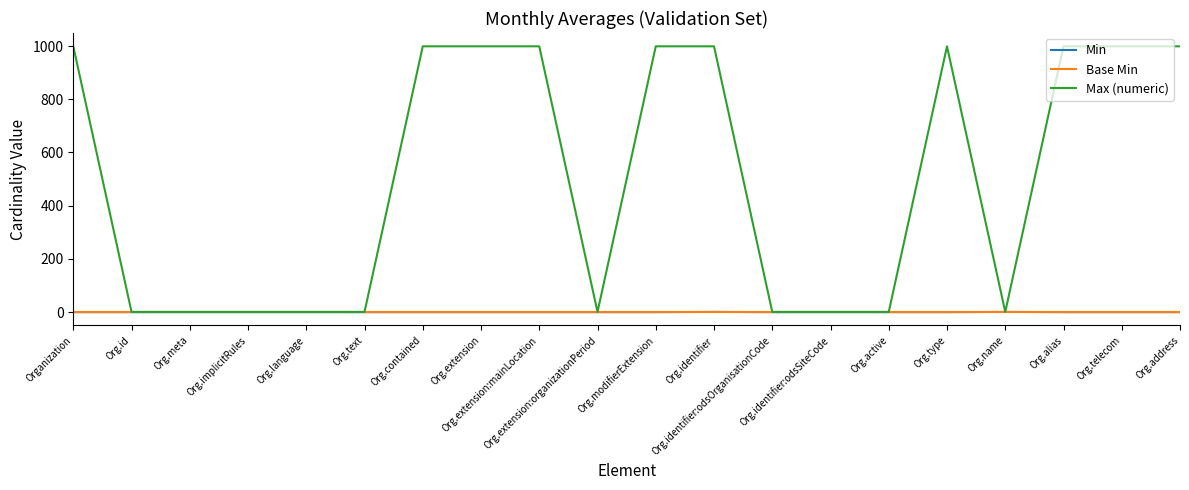

What is the maximum value for Max (numeric)?

999